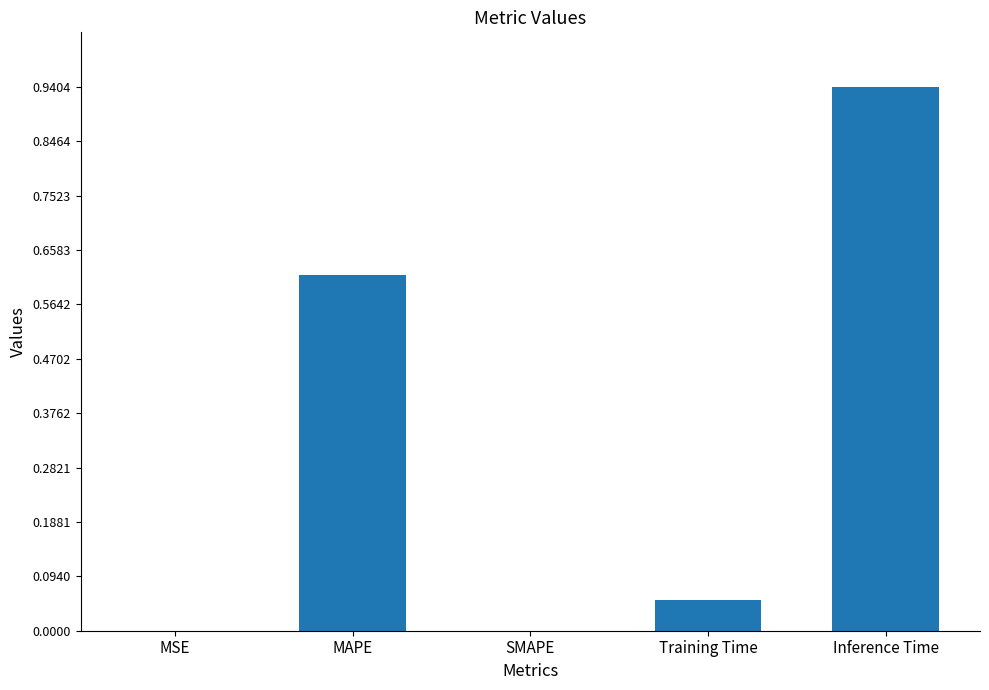

What is the sum of all values?

1.6